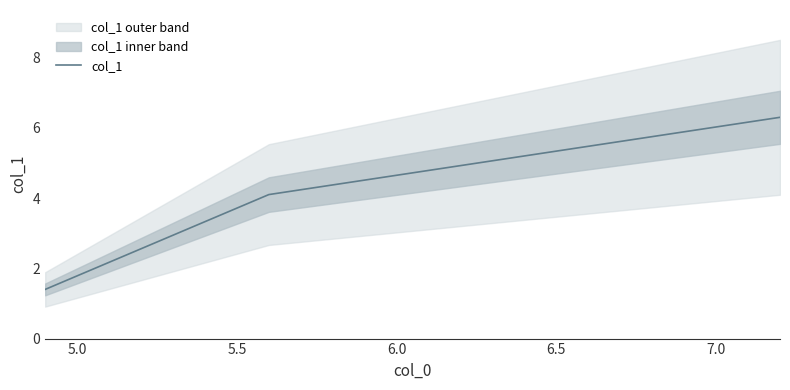

How many data points are less than 4?

1